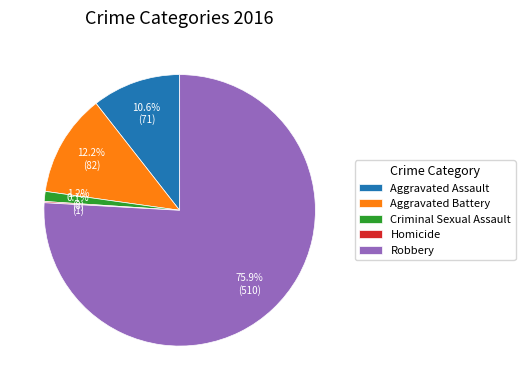

What portion of the pie excludes Criminal Sexual Assault?

98.8%